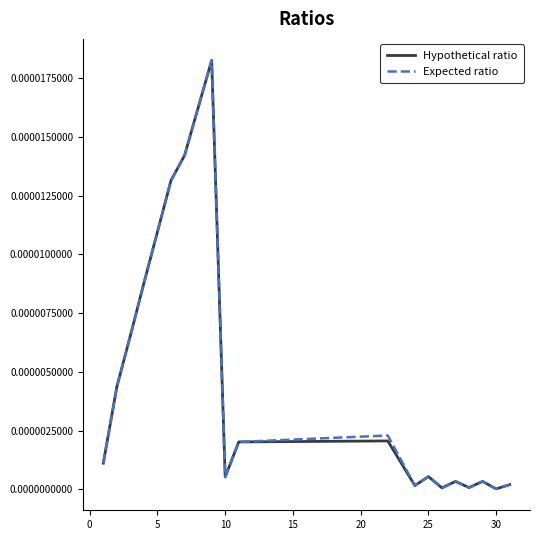

What are all the series names shown in the legend?

Hypothetical ratio, Expected ratio